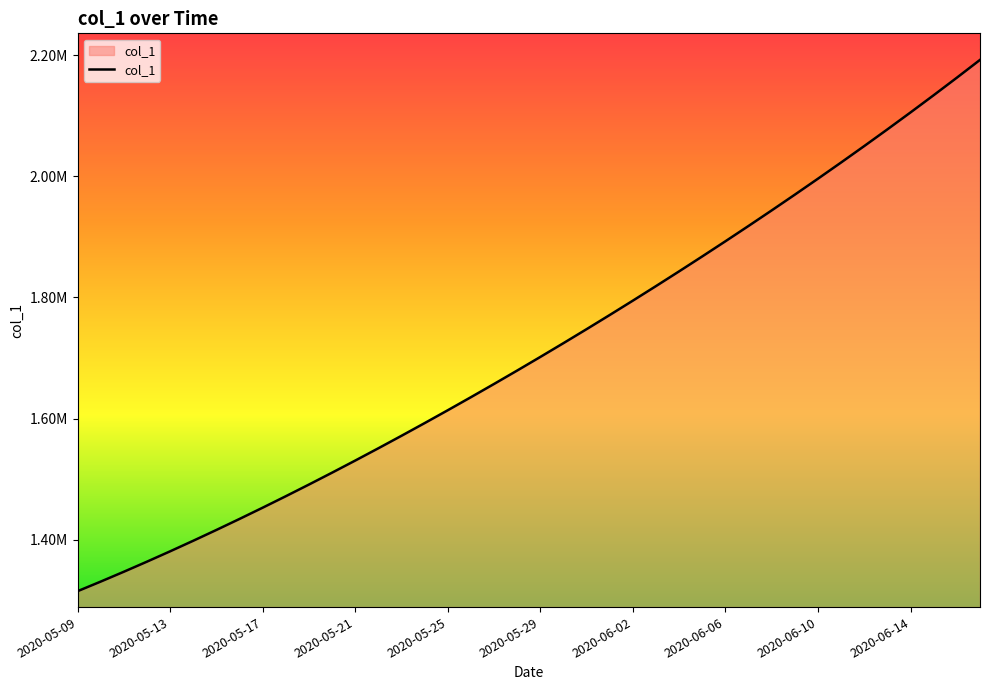

Does the chart display data point markers on the line(s)?

No